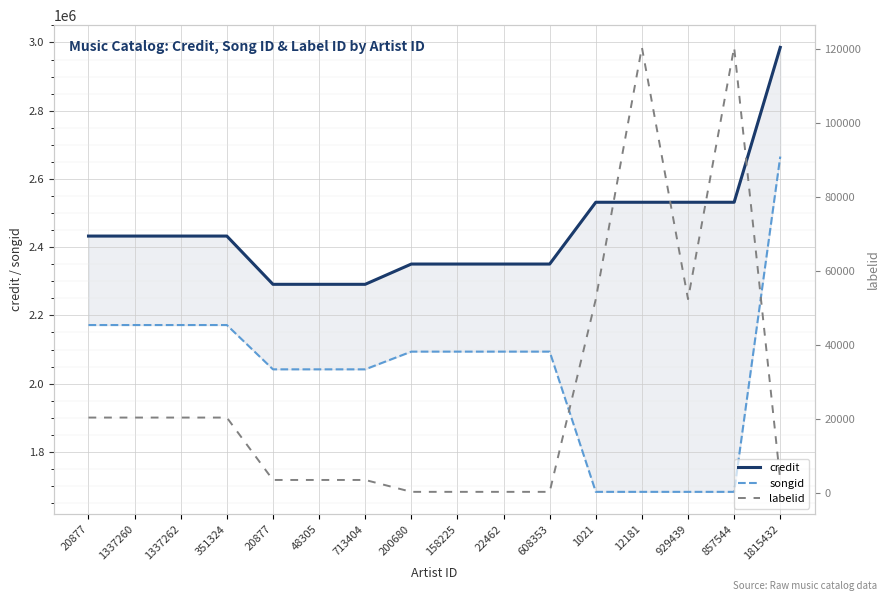

Reading left to right, list all the values displayed in this chart.

credit: 2432580	2432580	2432580	2432580	2291180	2291180	2291180	2350569	2350569	2350569	2350569	2531658	2531658	2531658	2531658	2985529
songid: 2171808	2171808	2171808	2171808	2041988	2041988	2041988	2093909	2093909	2093909	2093909	1682942	1682942	1682942	1682942	2665589
labelid: 20440	20440	20440	20440	3598	3598	3598	388	388	388	388	52411	120374	52411	120374	3598